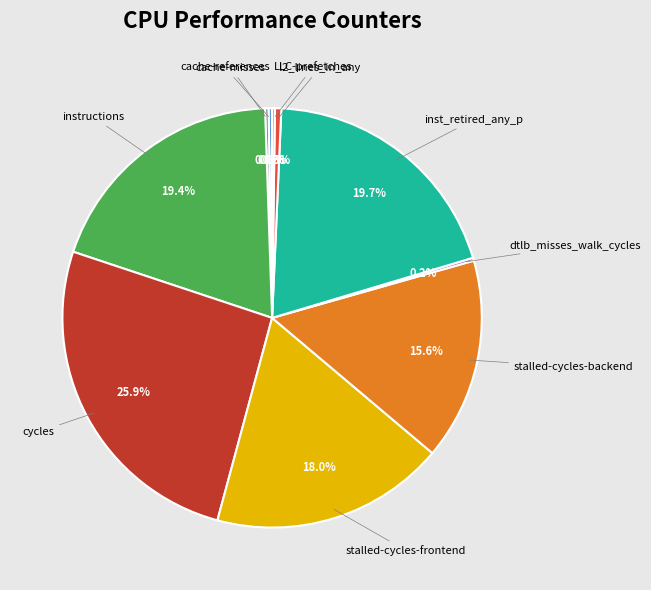

Is there any slice that represents more than half of the pie?

No